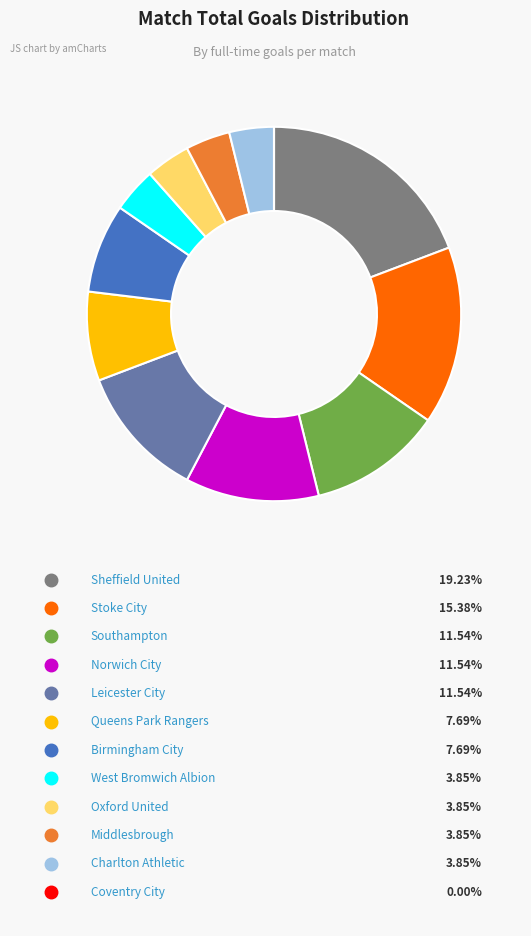

Does any single category account for the majority?

No